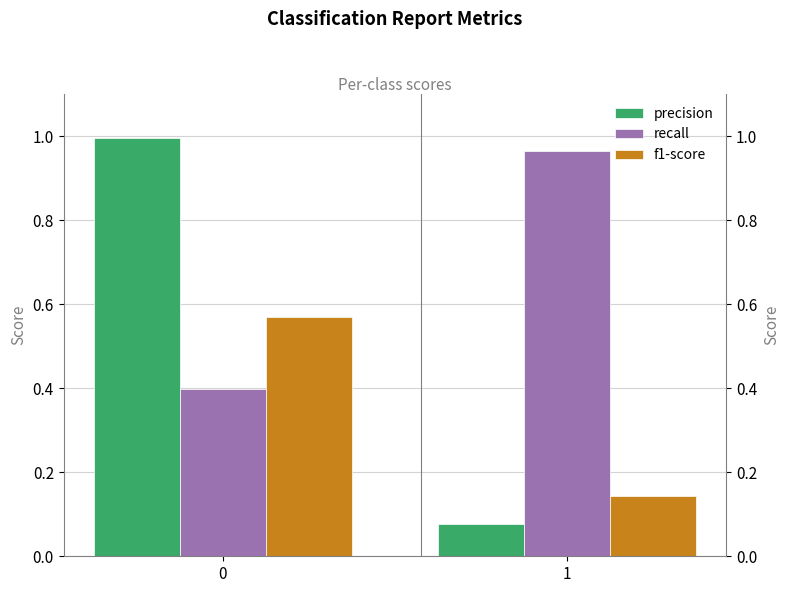

How many distinct data groups are displayed?

3